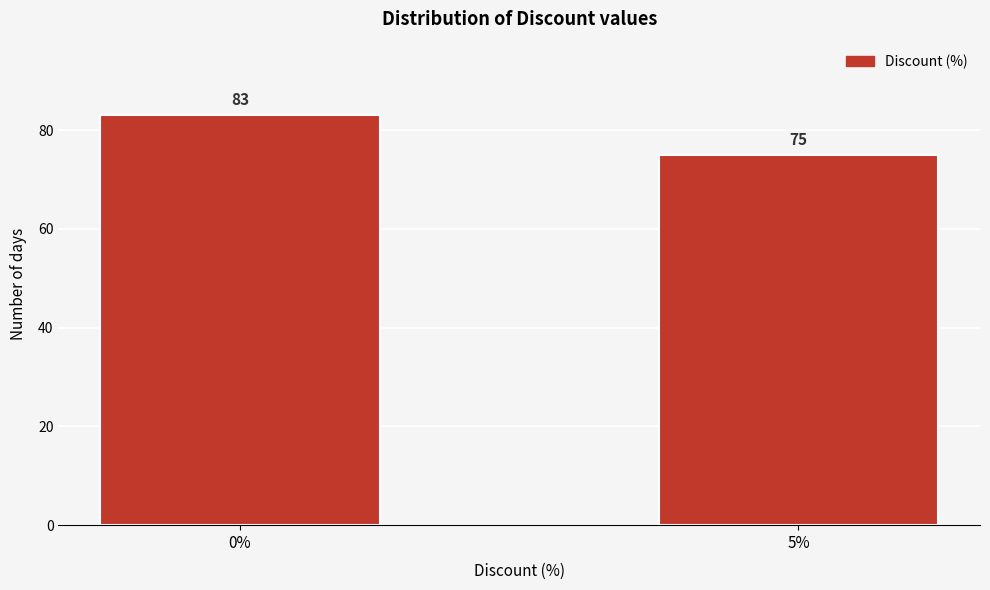

Reading left to right, transcribe all the data shown in this chart.

0%=83	5%=75